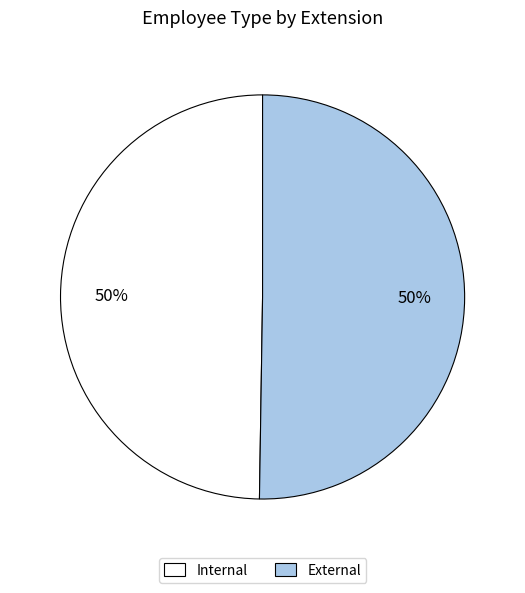

Do Internal and External together represent more than half of the pie?

Yes